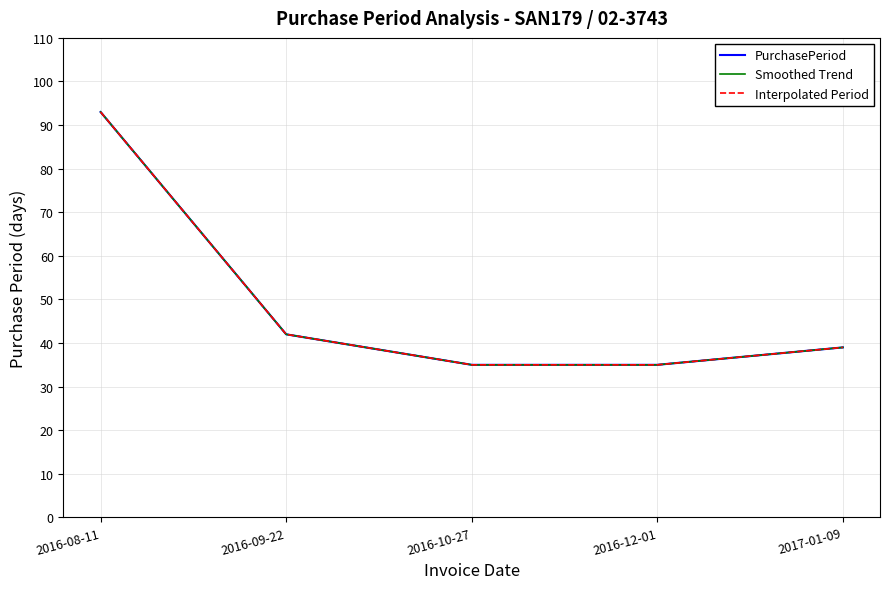

Is this an area chart (filled region under the line)?

No